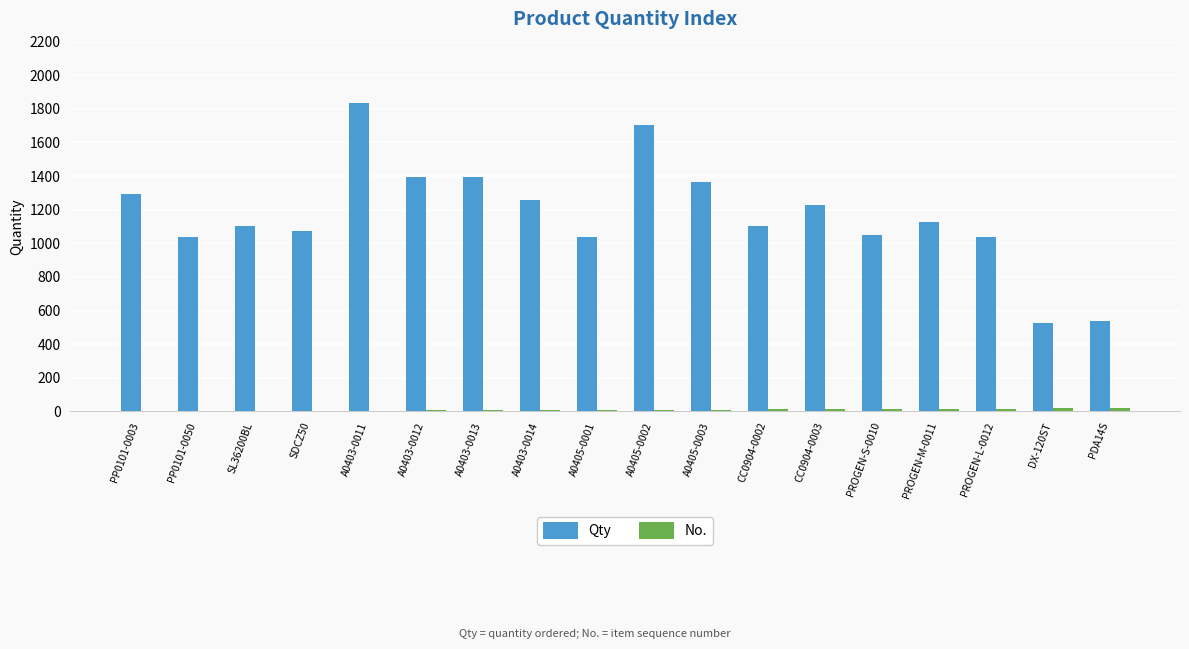

At which category is the sum across all series the highest?

A0403-0011